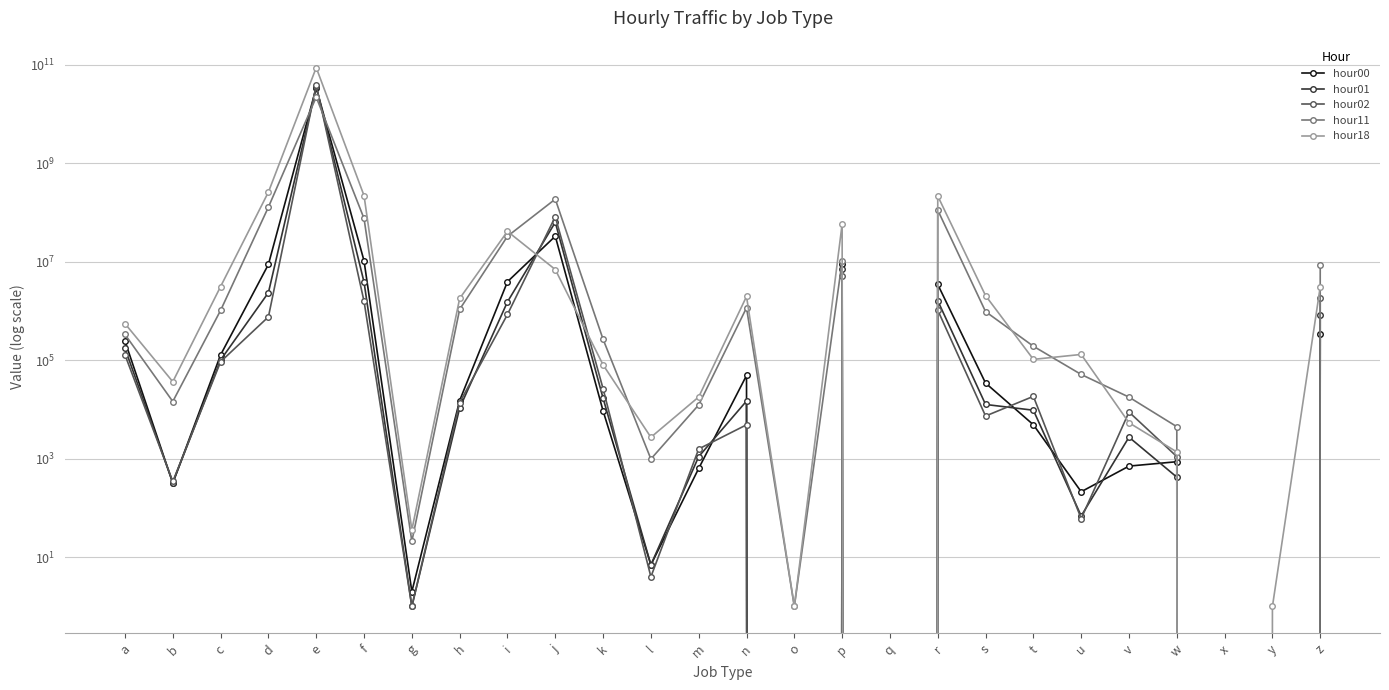

What is the sum of all hour18 values?

89241624886